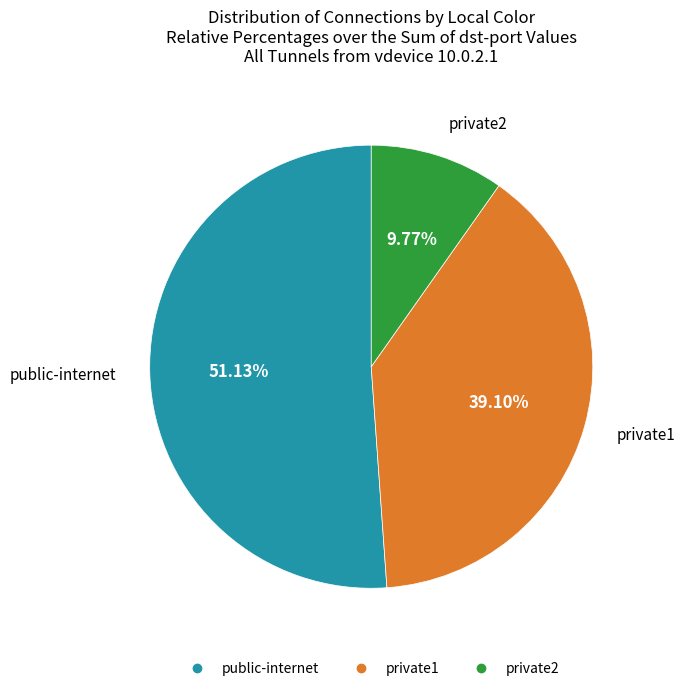

Does any single category account for the majority?

Yes